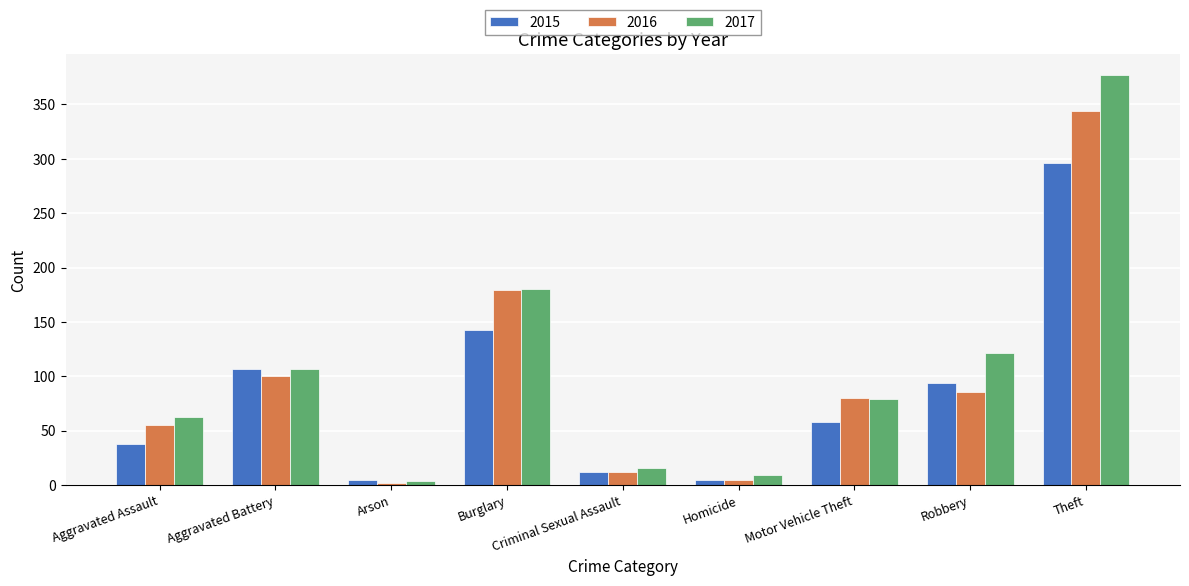

List the series in order of their peak value, highest first.

2017, 2016, 2015